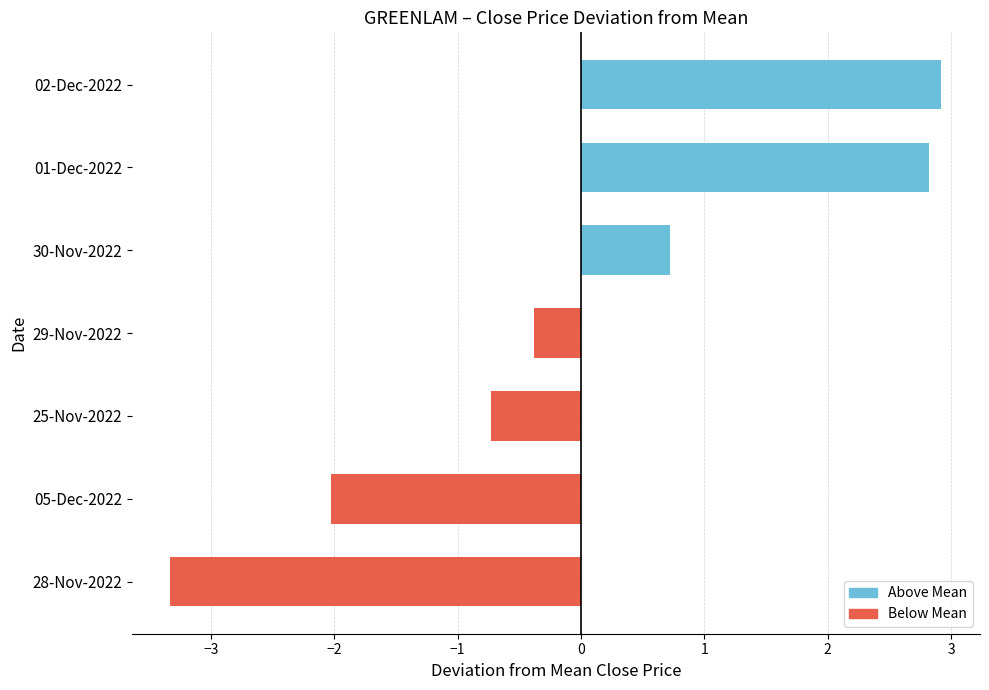

What is the greatest value displayed?

2.9